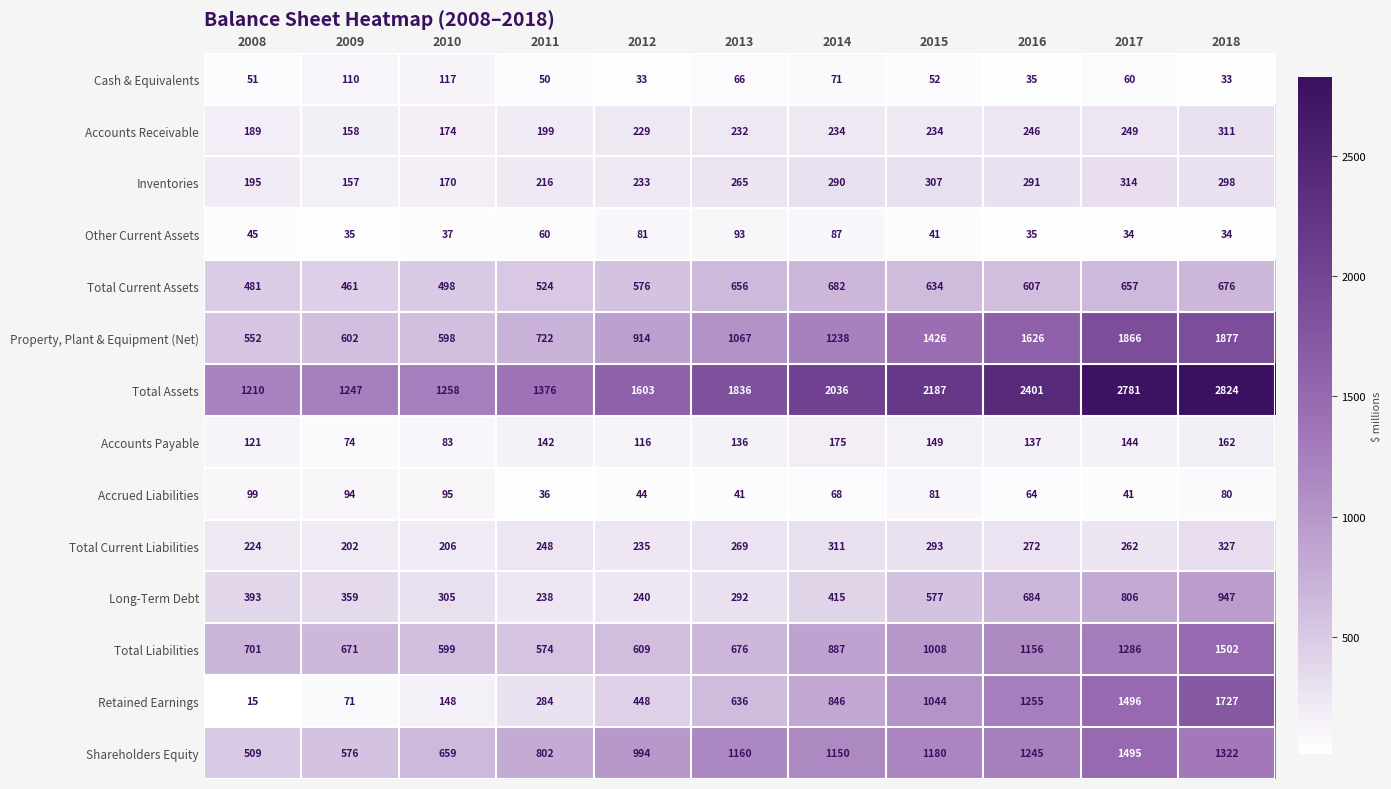

What is the difference between the second highest and second lowest values in the Property, Plant & Equipment (Net) series?

1268